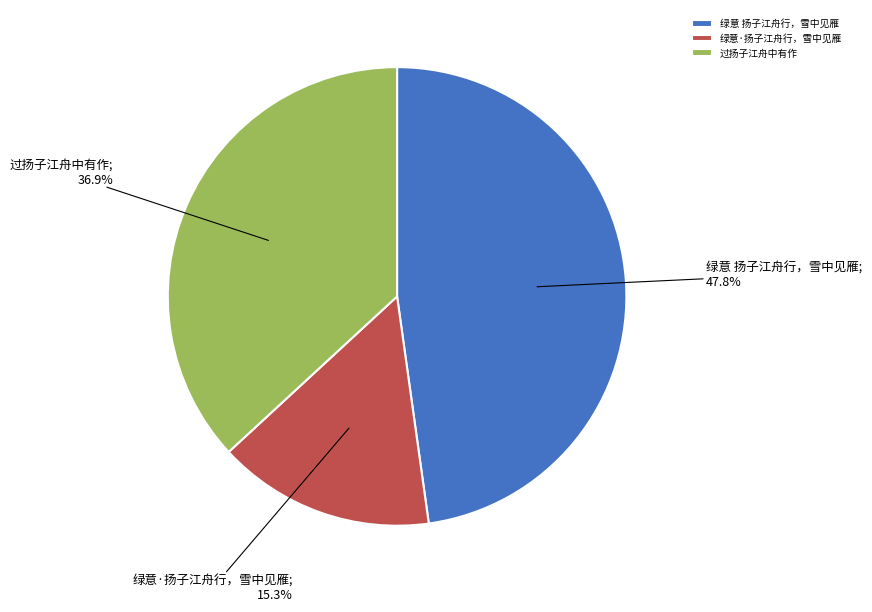

Approximately how many times larger is the value at 绿意 扬子江舟行，雪中见雁 compared to 过扬子江舟中有作?

1.3